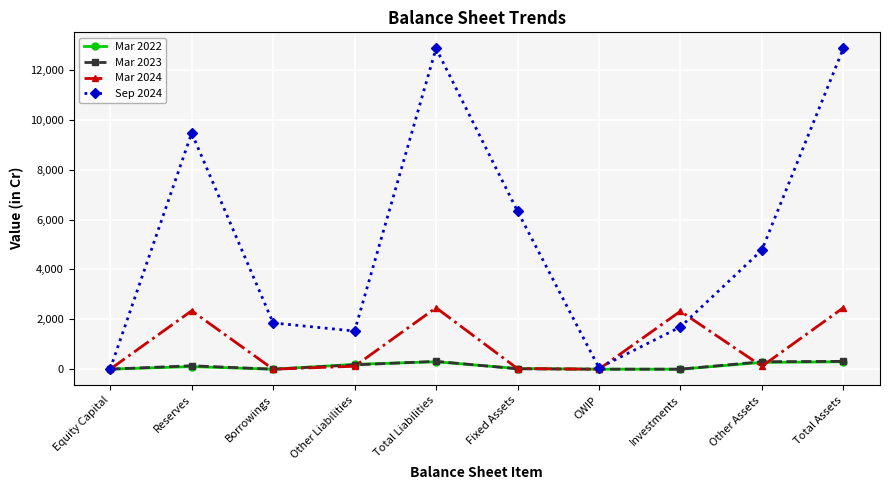

The Mar 2022 series shows 0 at Investments. True or false?

True